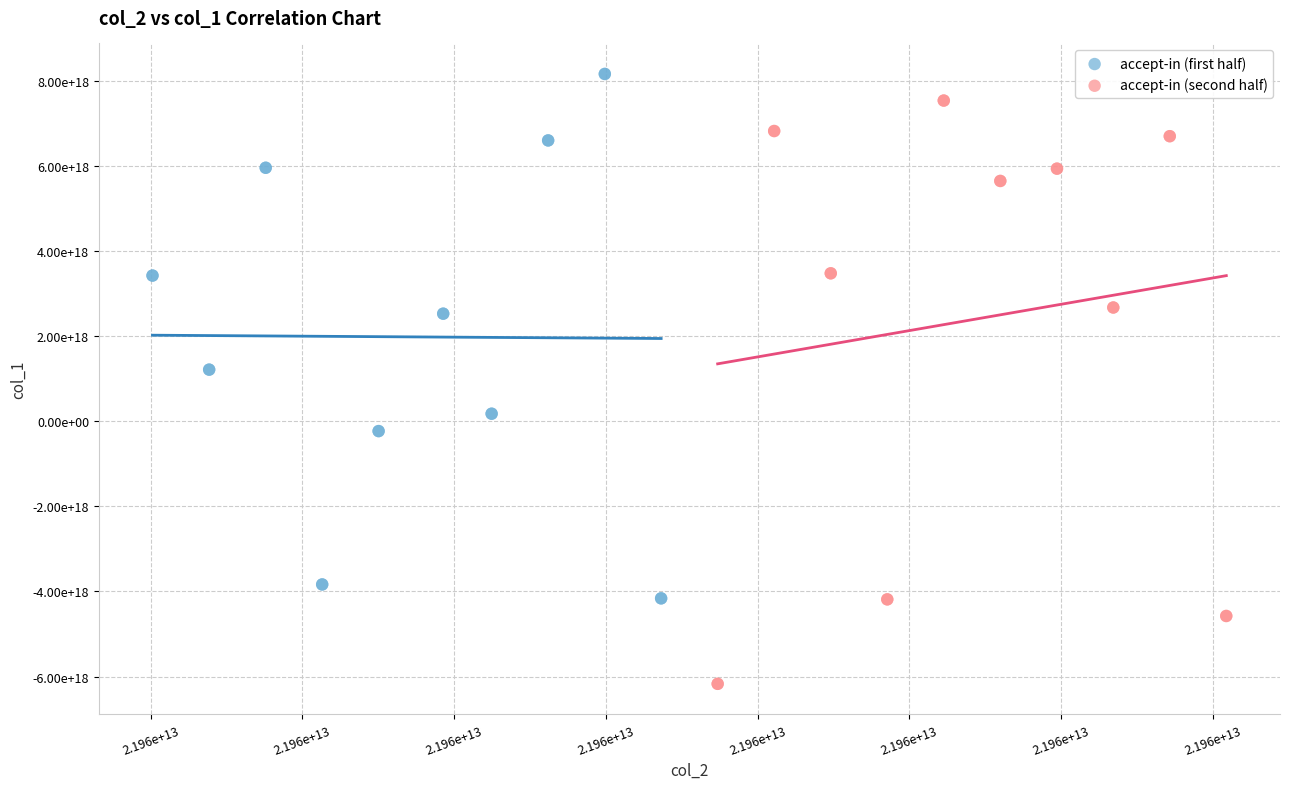

Which series reaches the maximum Y coordinate?

accept-in (first half)